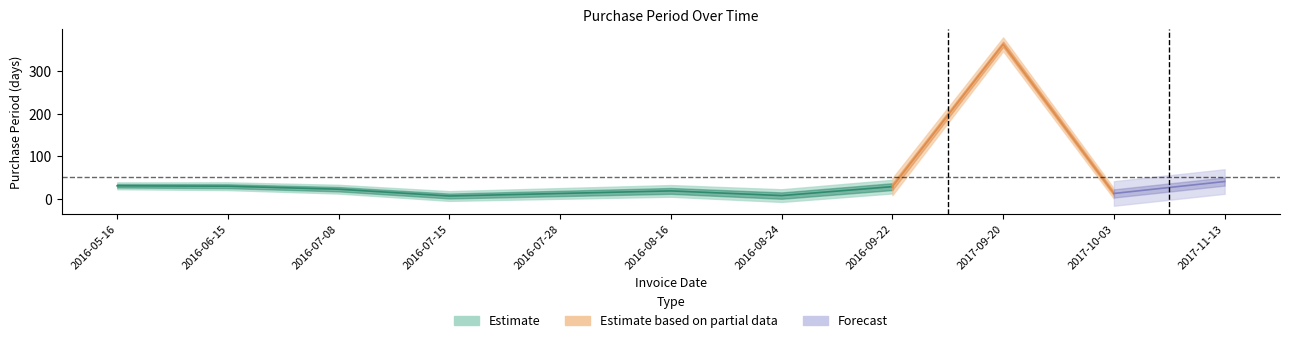

What is the label of the 1st point from the left?

2016-05-16